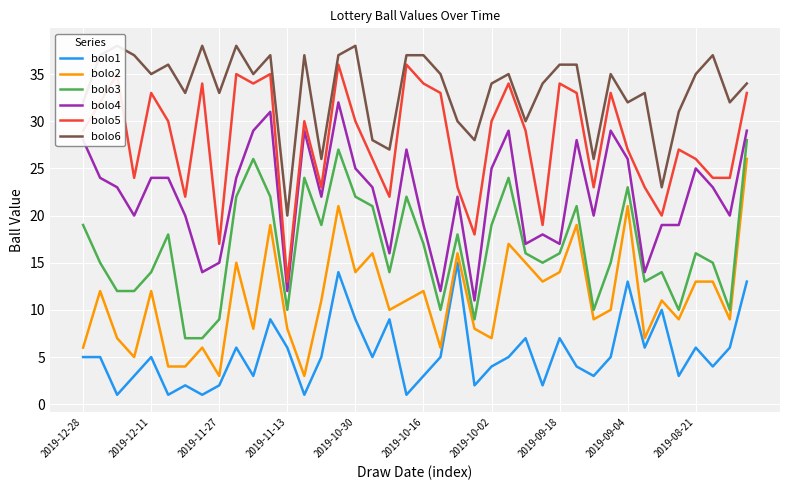

True or false: bolo4 and bolo1 intersect in this chart.

False